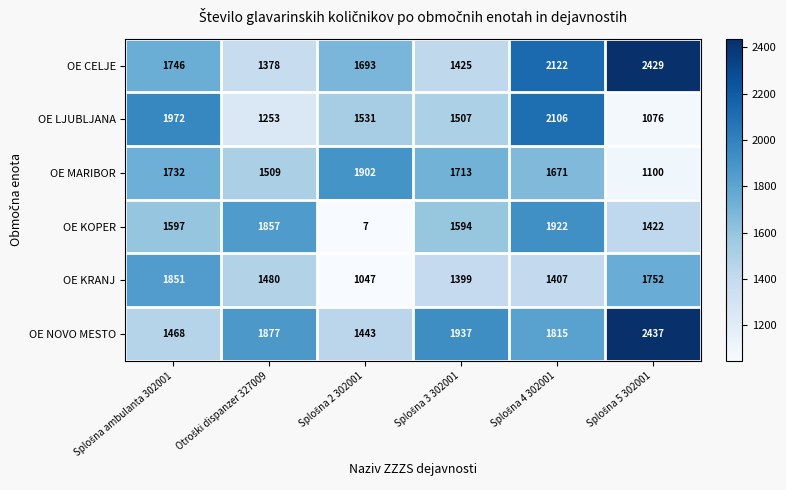

What is the sum of all OE NOVO MESTO values?

10977